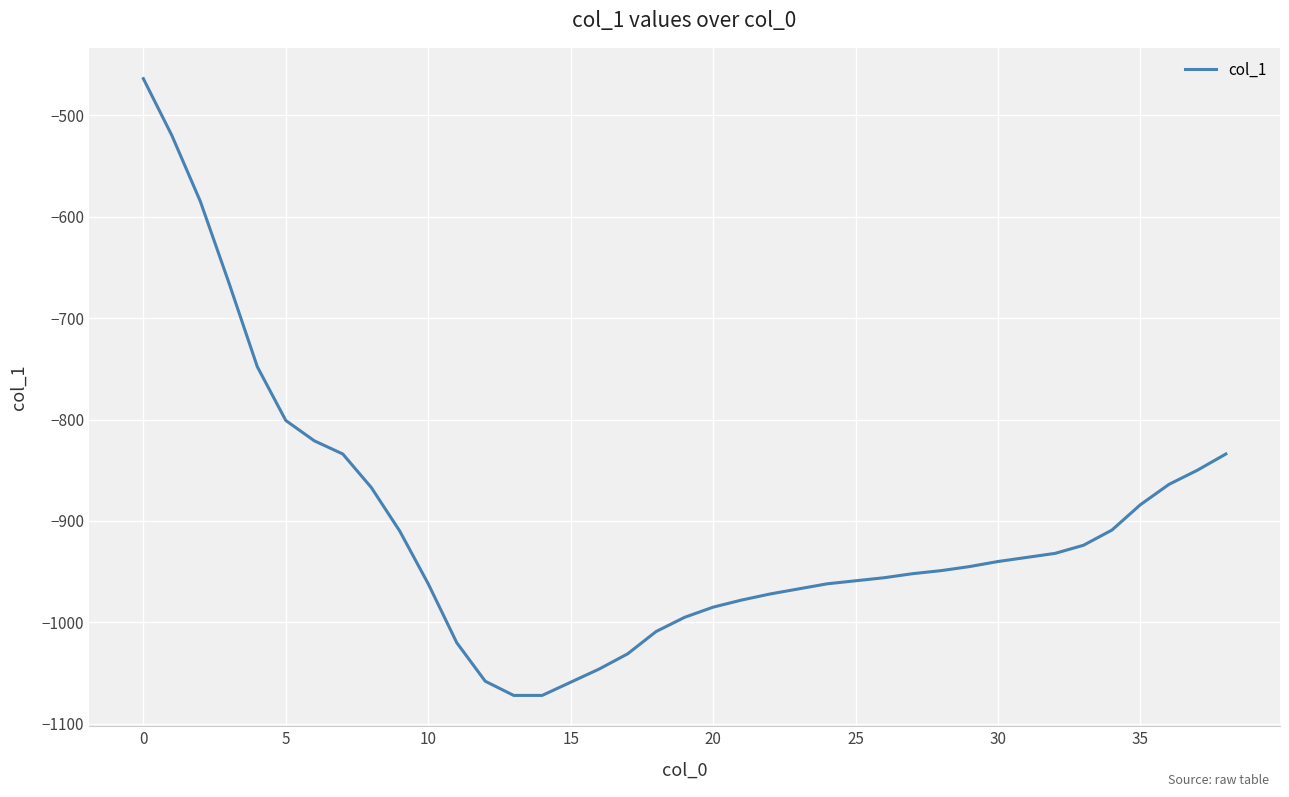

What is the greatest value displayed?

-464